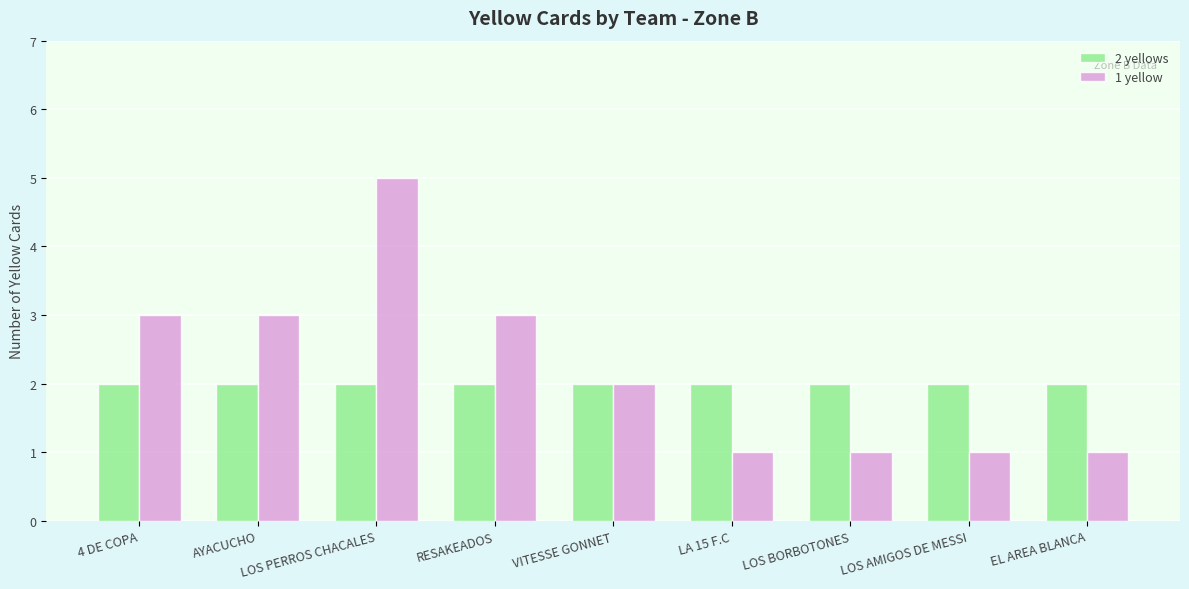

Is it true that 1 yellow equals 2 at LA 15 F.C?

False